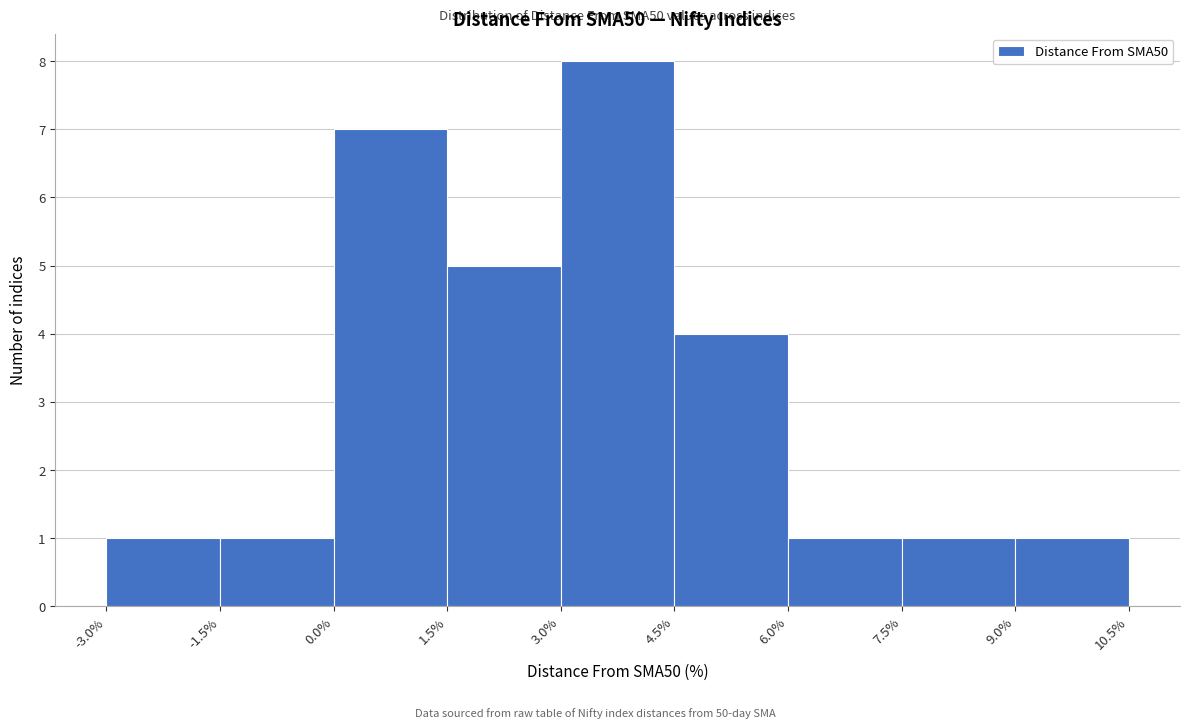

Which range on the x-axis has the tallest bar?

3.0% to 4.5%